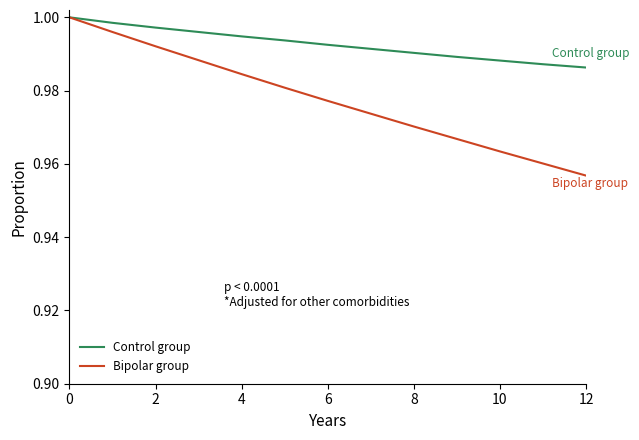

List the series in order of their overall mean, lowest first.

Bipolar group, Control group